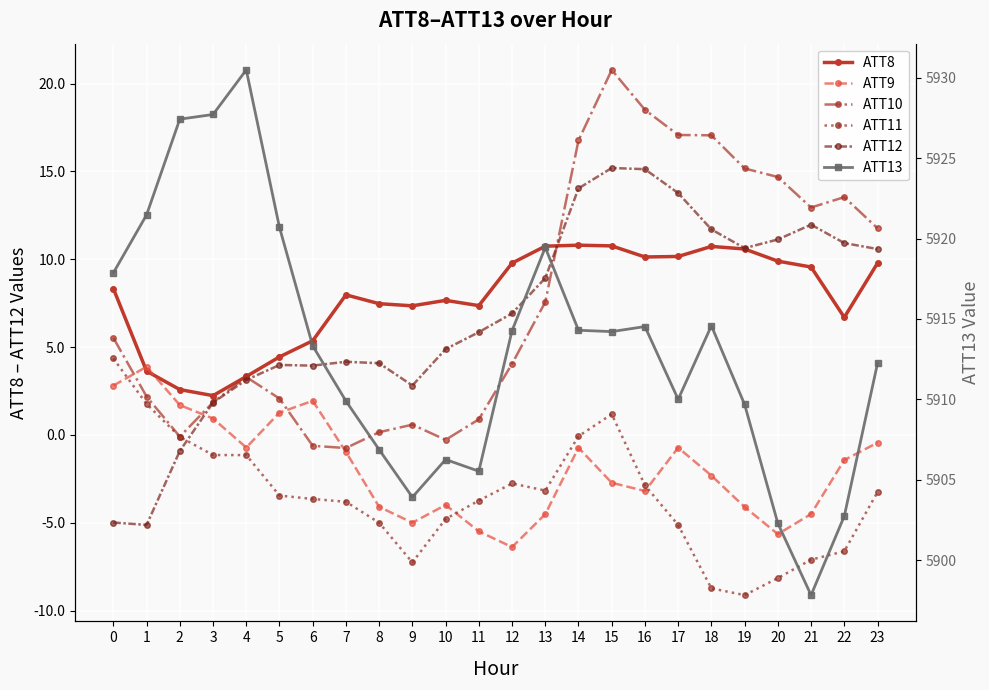

Which label corresponds to the largest value in the chart?

4